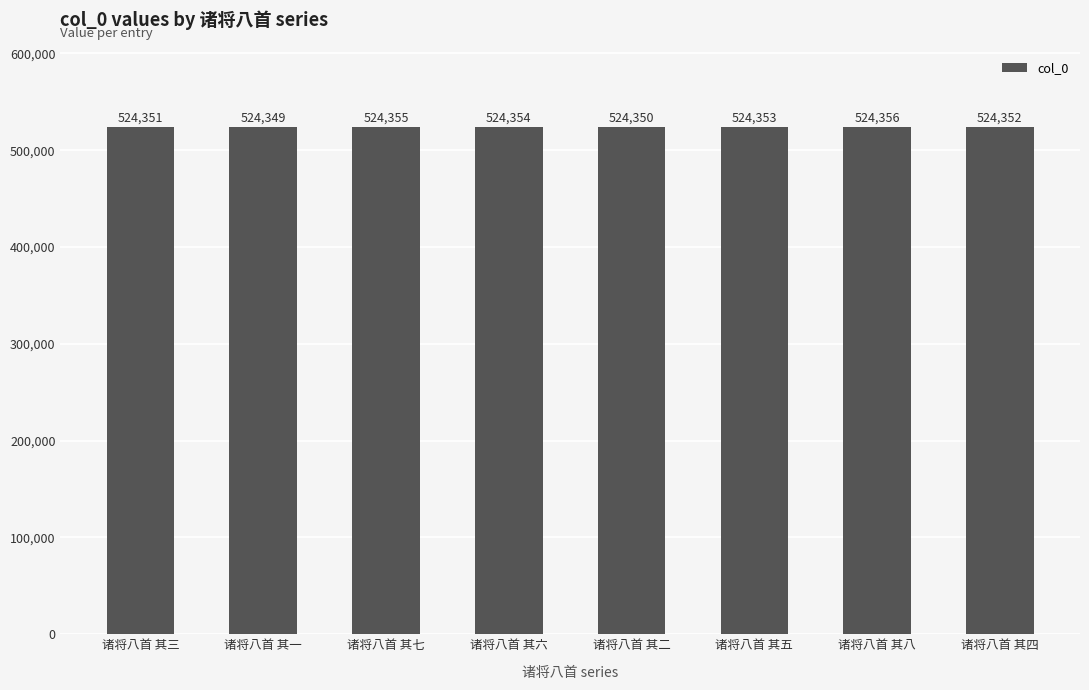

What is the sum of all values?

4194820